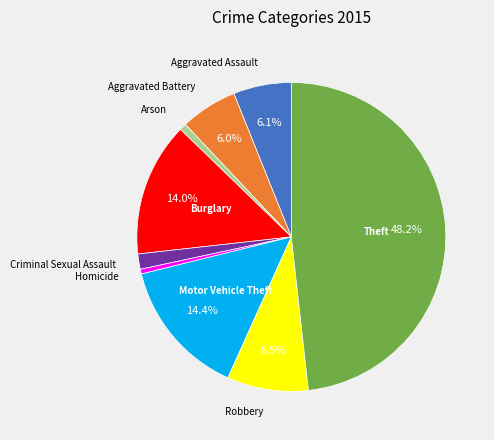

Is there a majority slice in this chart?

No